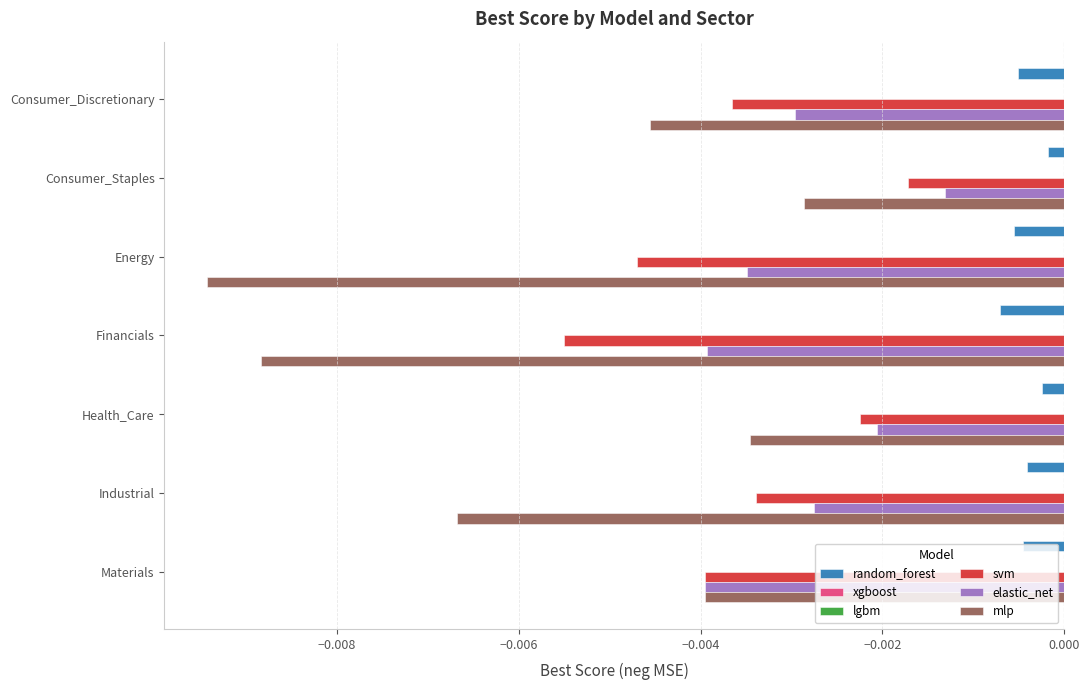

Which series changed the most between Consumer_Staples and Industrial?

mlp